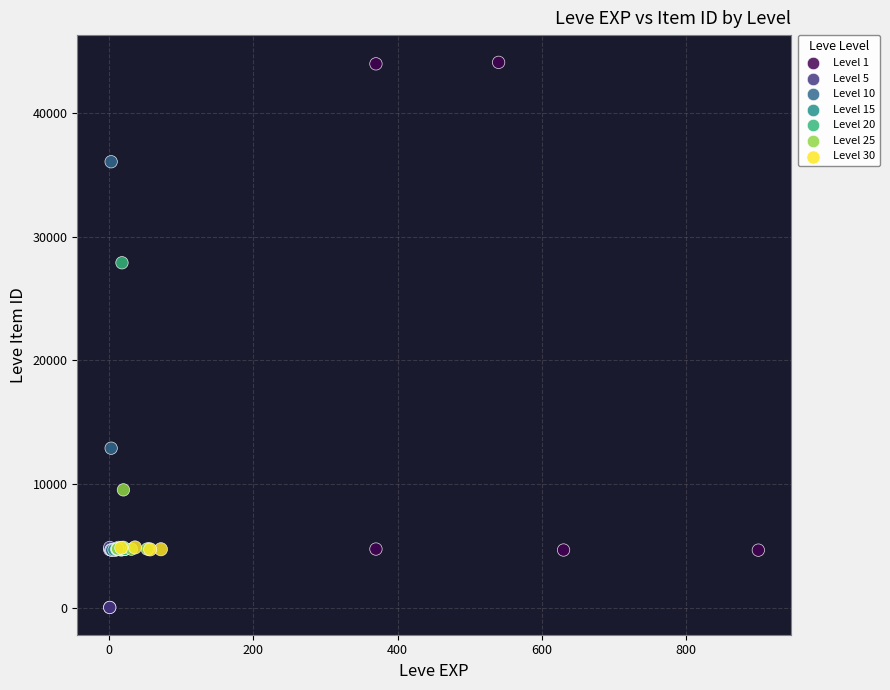

Which series contains the highest Y value?

Level 1